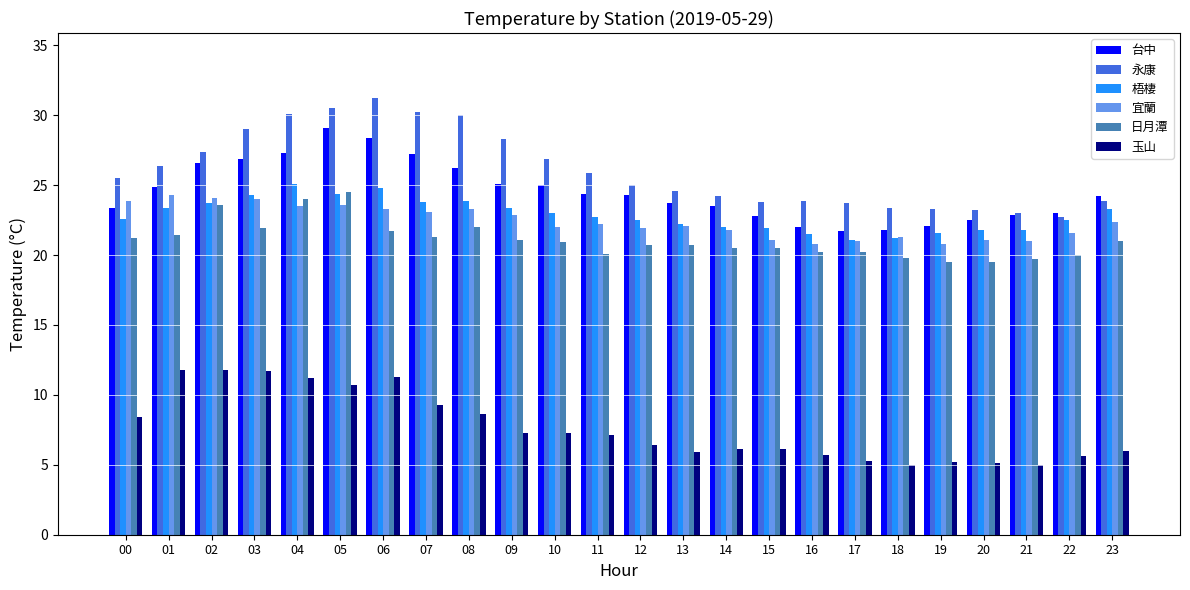

At how many categories does at least one series exceed 22?

24